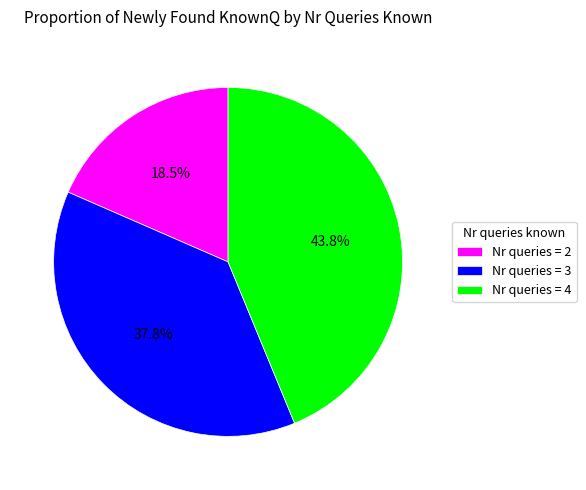

Does any single category account for the majority?

No